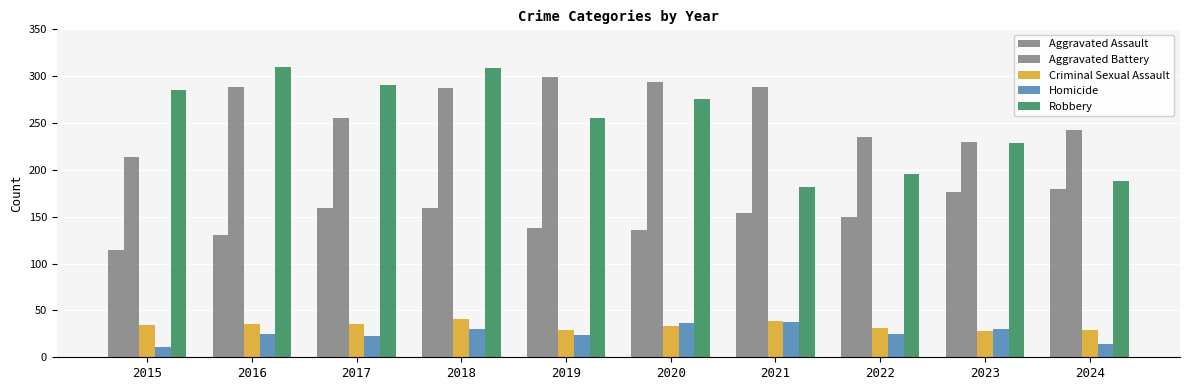

How many values in the Aggravated Assault series are below 154?

5